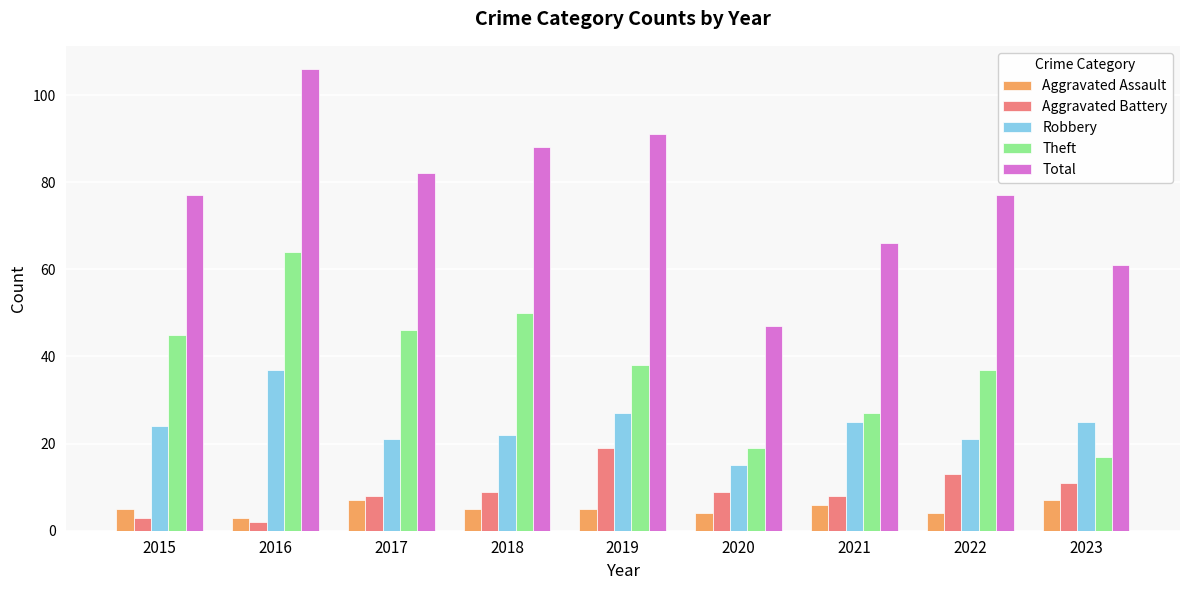

What is the maximum value for Aggravated Assault?

7